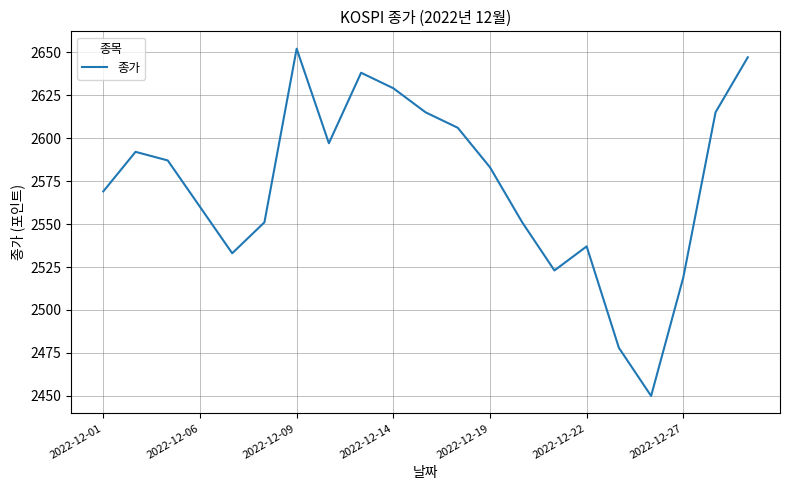

What is the greatest value displayed?

2652